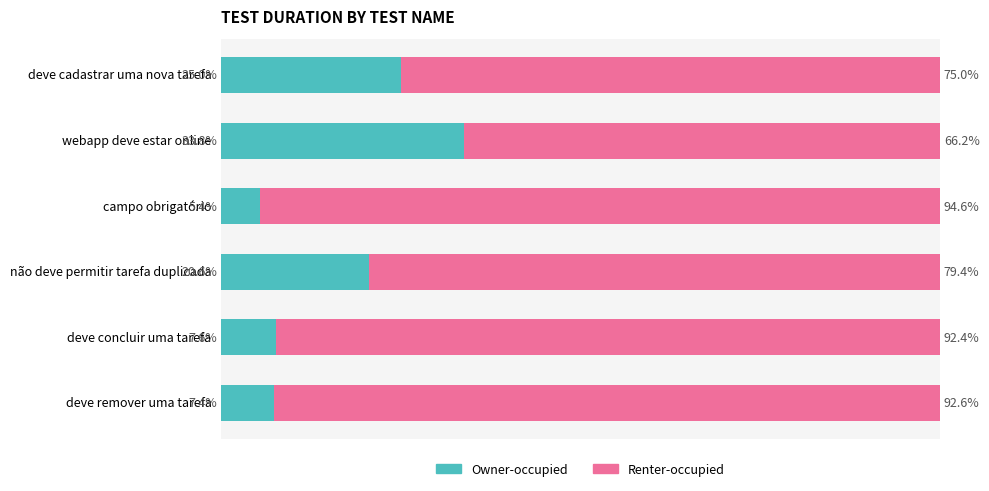

At which label does Owner-occupied reach its peak?

webapp deve estar online